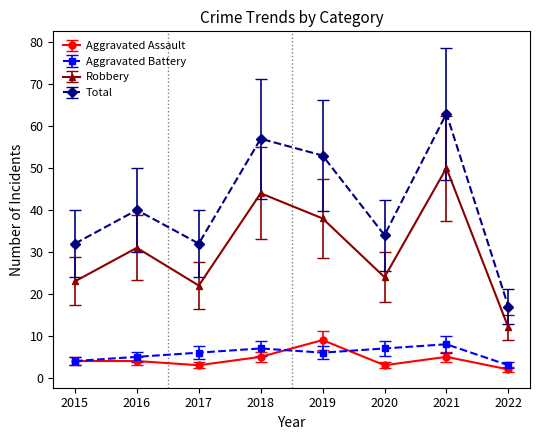

True or false: Robbery and Aggravated Assault cross at least once.

False